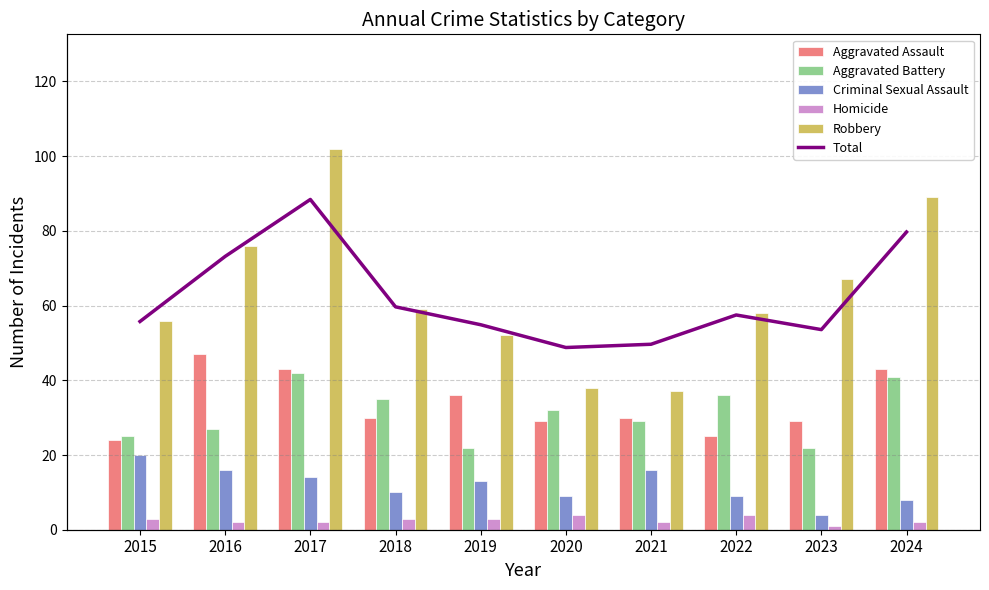

Where does the Aggravated Battery series first go above 32?

2017